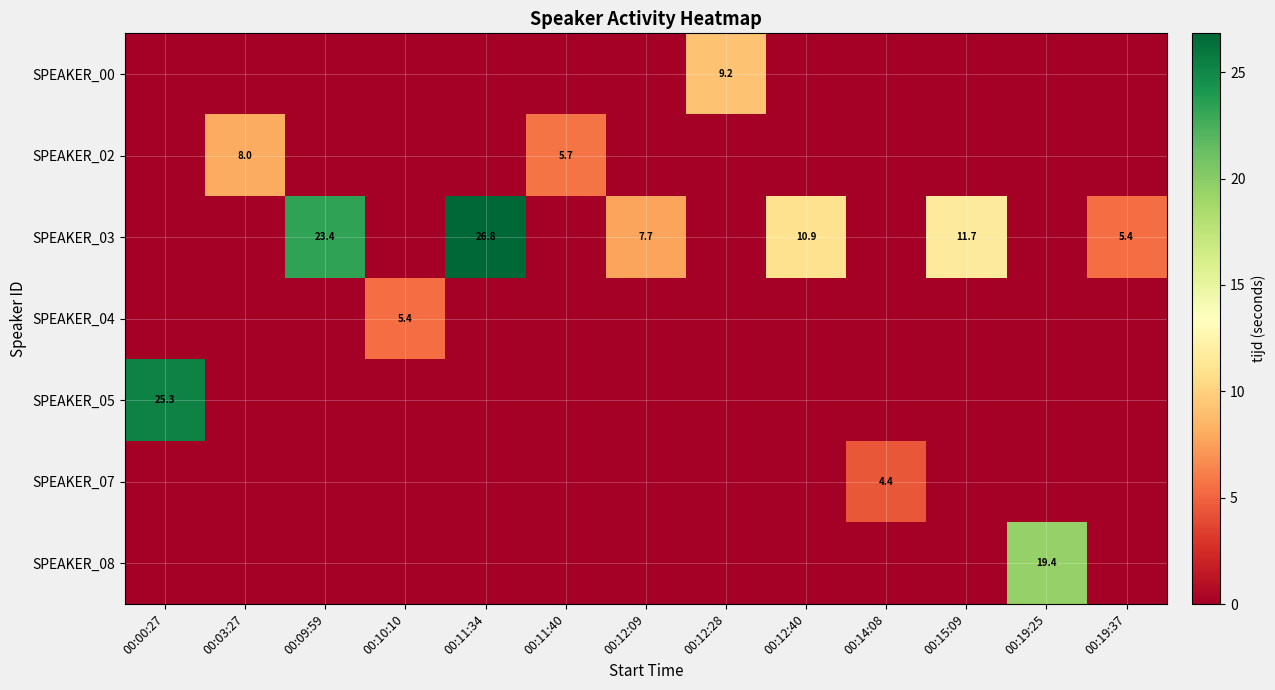

At which category is the sum across all series the highest?

00:11:34